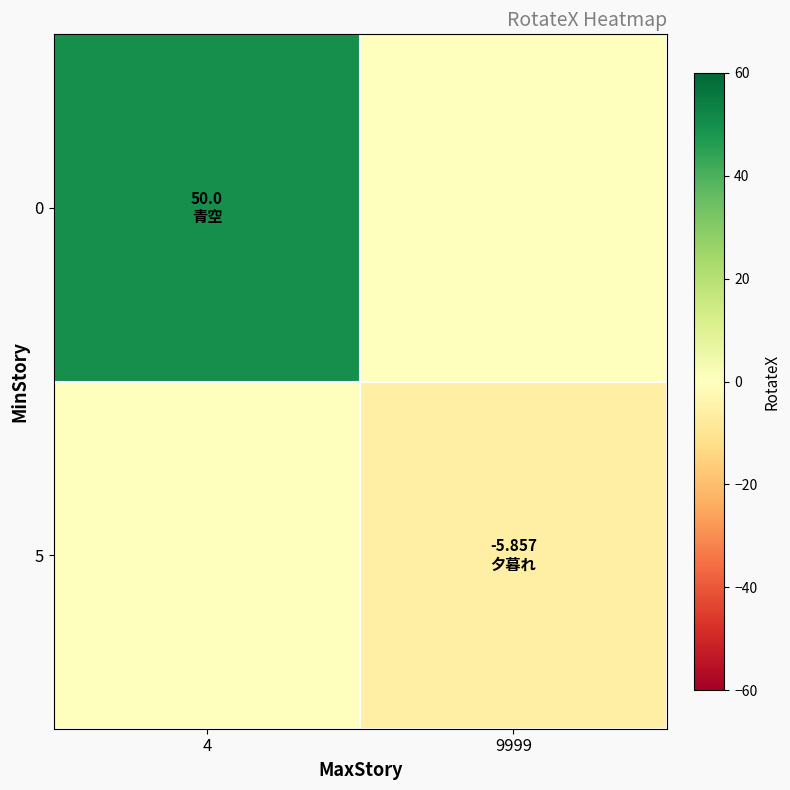

Count the number of categories in the chart.

2